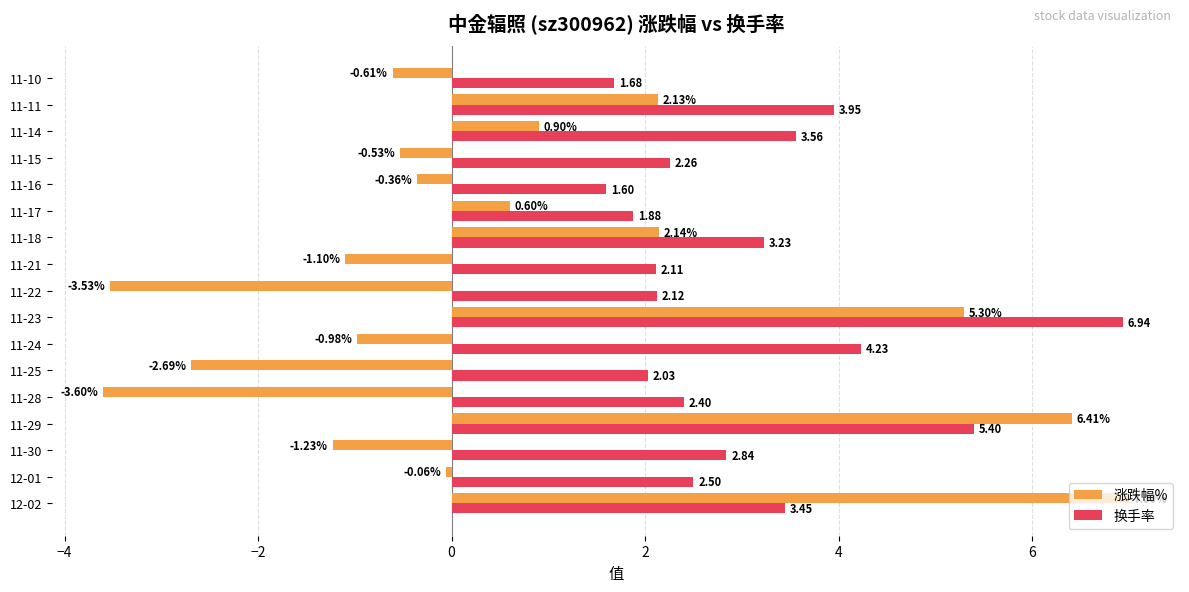

What is the difference between the maximum and minimum values in the 换手率 series?

5.3